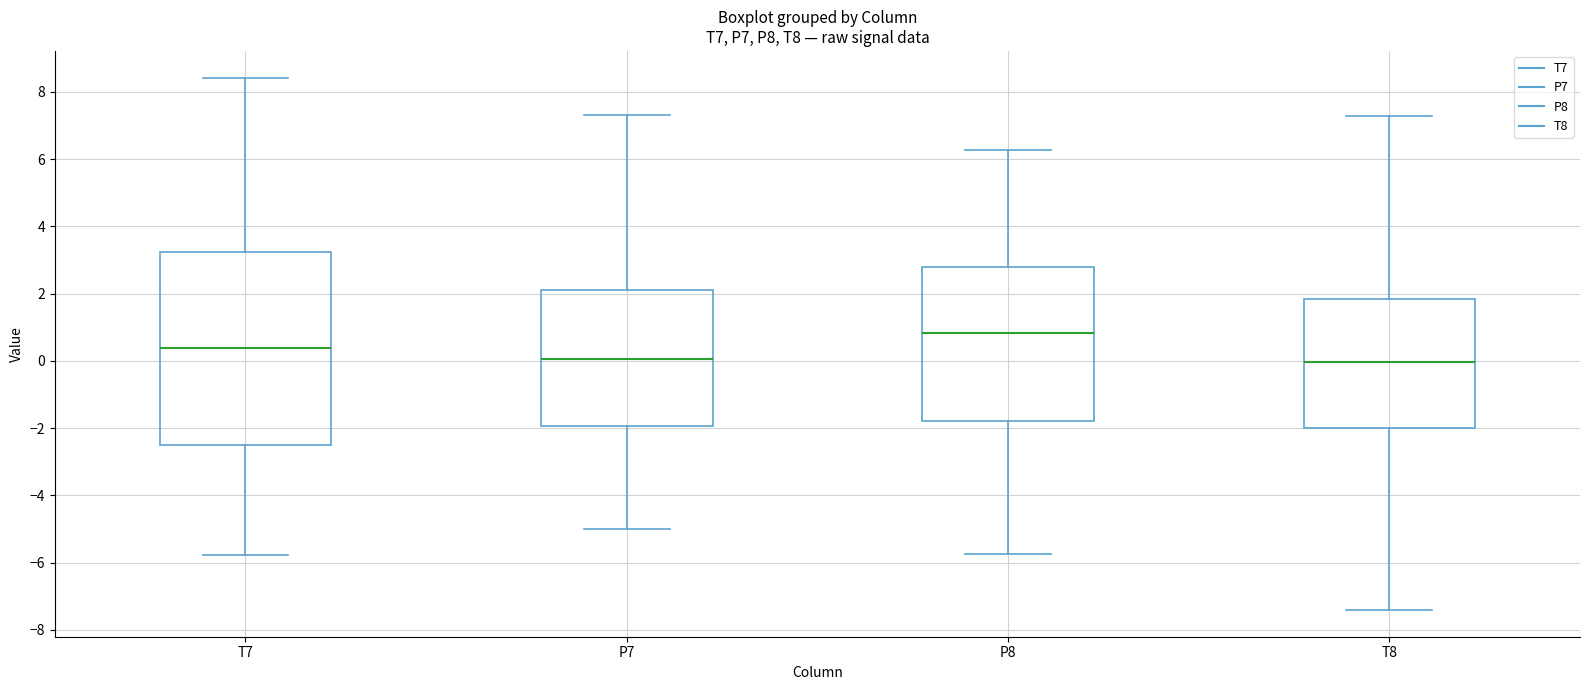

Where is the upper edge of the box for P8 on the y-axis? The values are not printed on the chart, so give them approximately, as read against the axis.

2.8